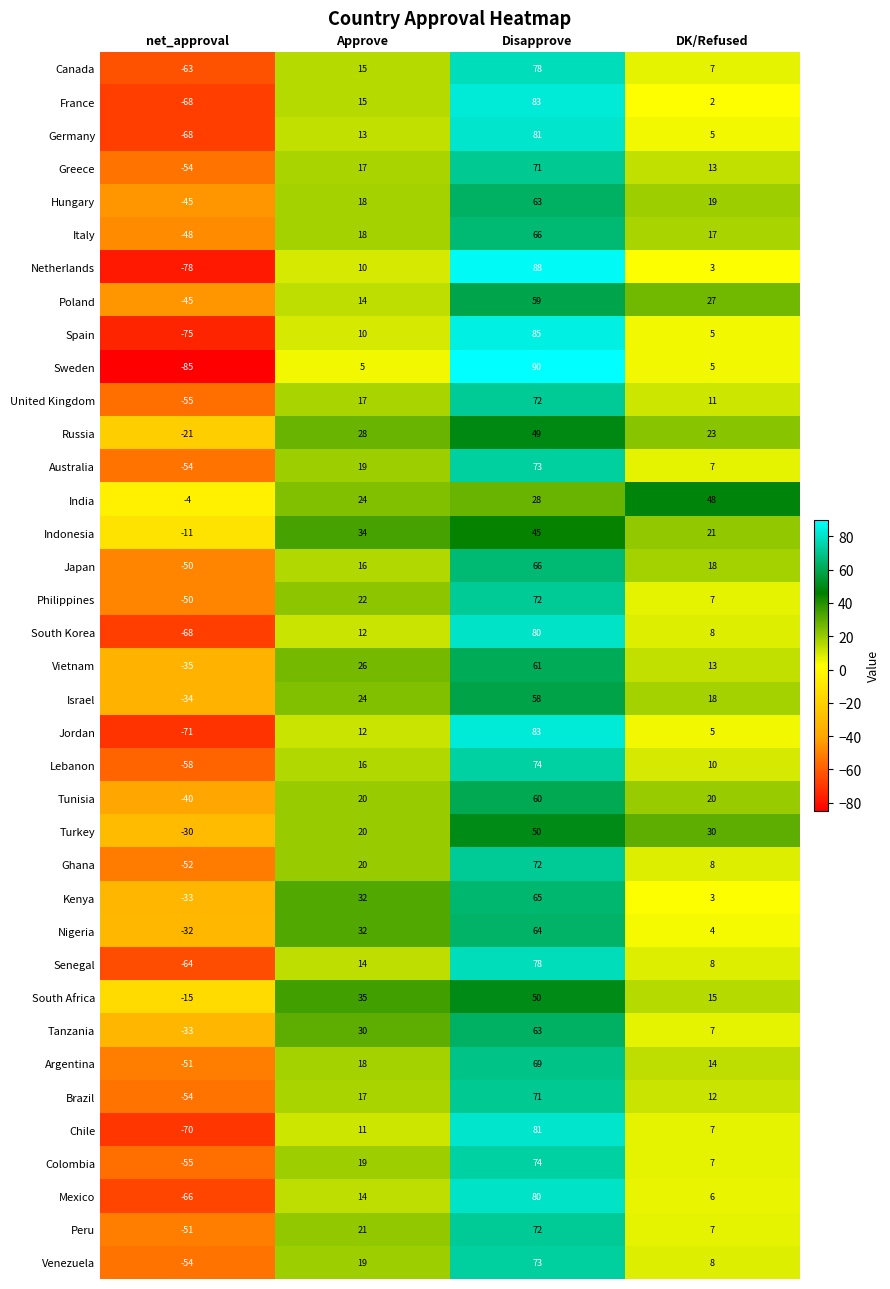

What is the smallest value displayed?

-85